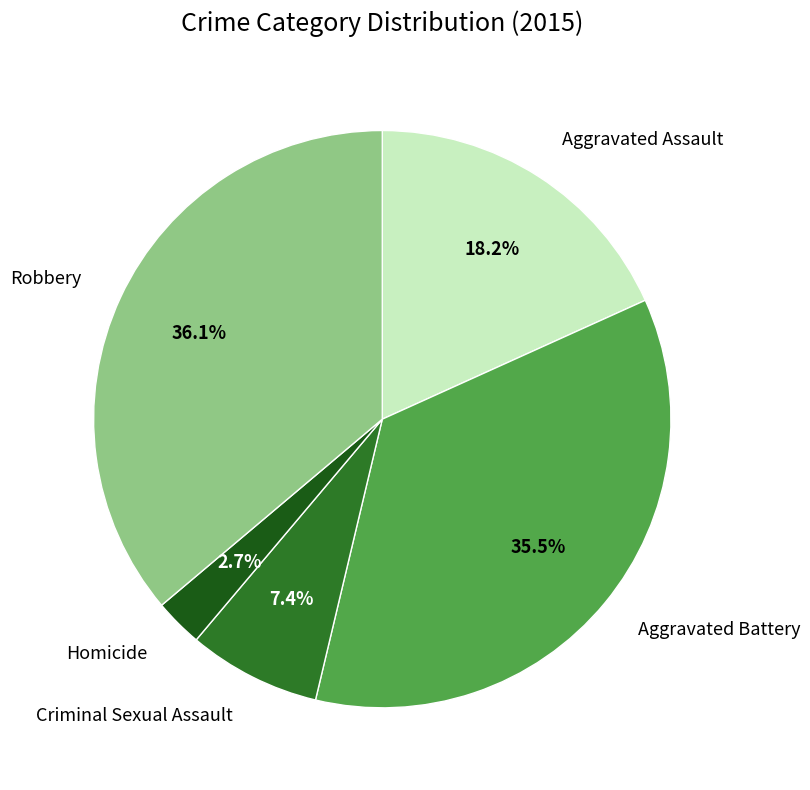

Count the number of slices in the pie.

5